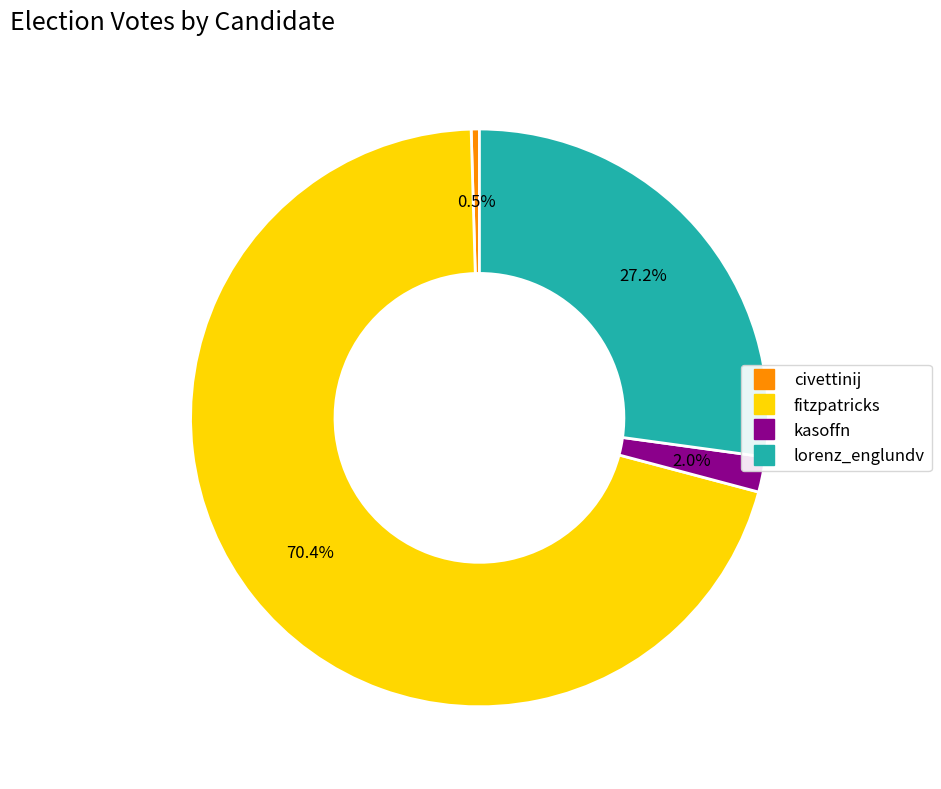

To the nearest percent, what percentage of the pie is kasoffn?

2%